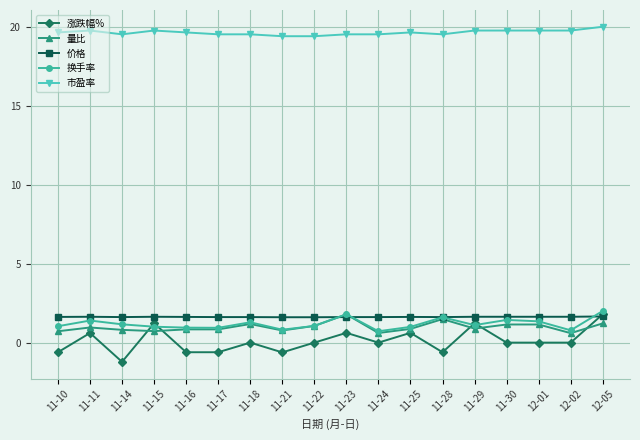

What is the value of the 价格 point at the 18th from the left?

1.7